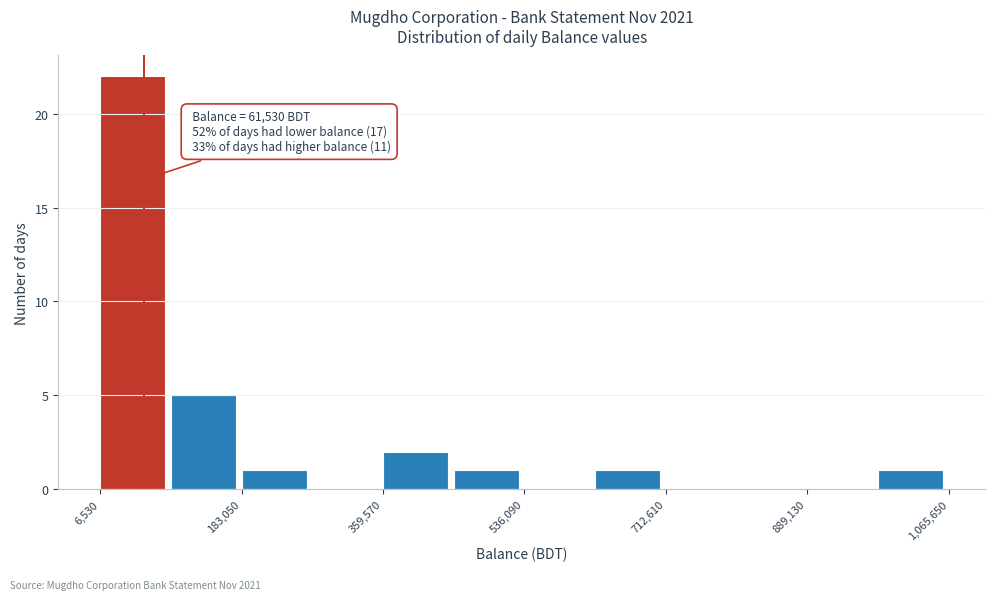

Over which range of the x-axis is the bar tallest?

0 to 100000